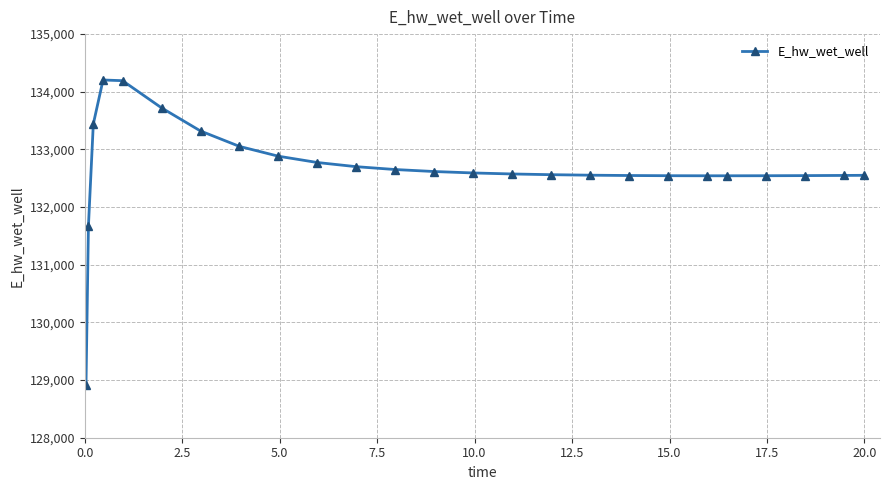

How many data points does each series have?

25